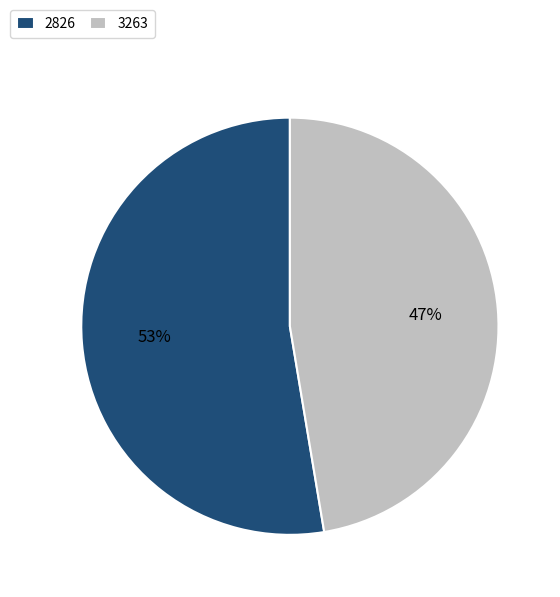

Which slice represents more than half of the pie?

2826